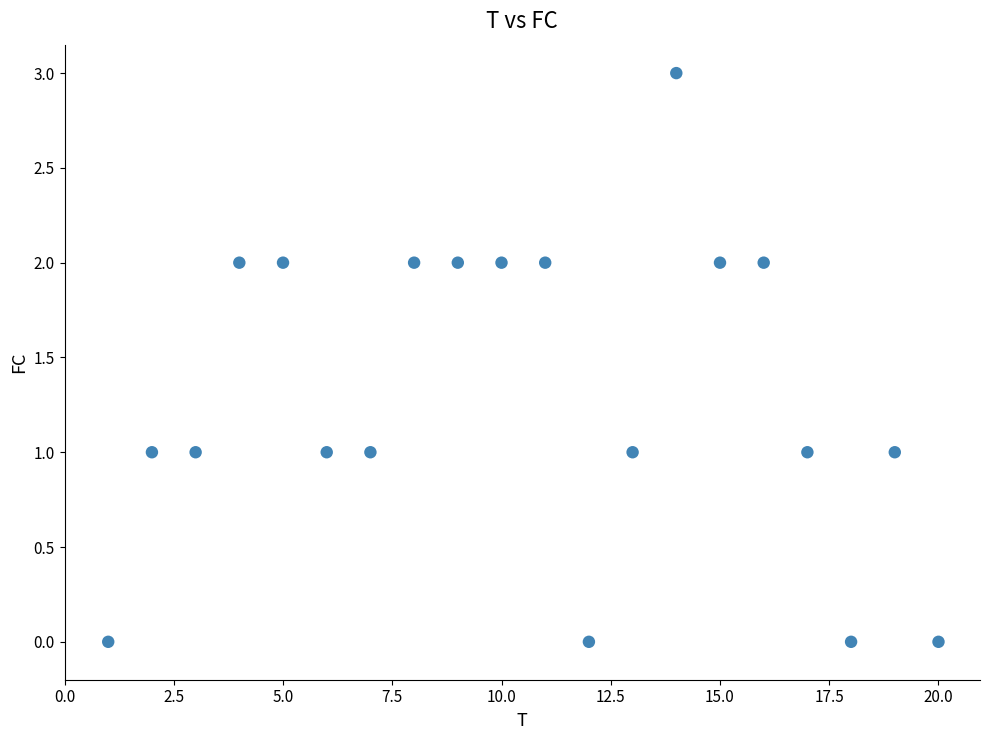

List the coordinates of all points as (X, Y) pairs, reading left to right.

(1, 0)  (2, 1)  (3, 1)  (4, 2)  (5, 2)  (6, 1)  (7, 1)  (8, 2)  (9, 2)  (10, 2)  (11, 2)  (12, 0)  (13, 1)  (14, 3)  (15, 2)  (16, 2)  (17, 1)  (18, 0)  (19, 1)  (20, 0)